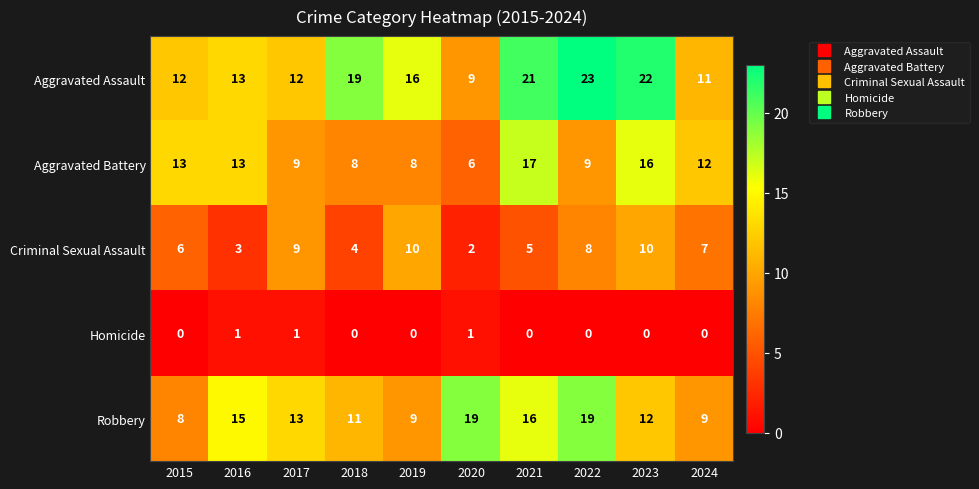

The value of Robbery at 2017 is 13. True or false?

True